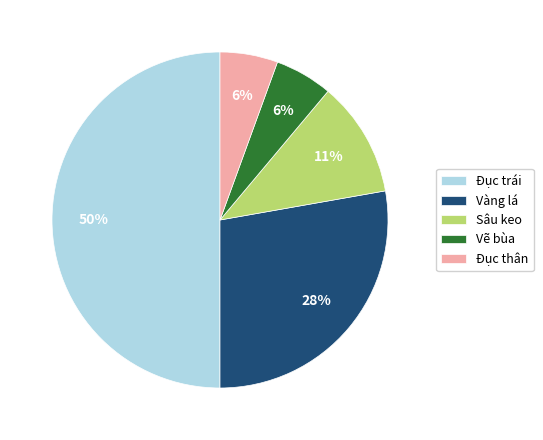

Combined, do Đục thân and Vàng lá account for over 50%?

No